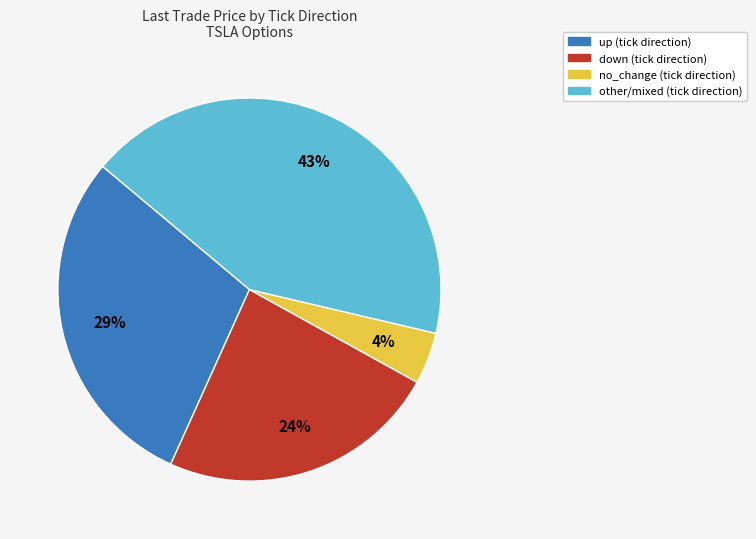

Is there a majority slice in this chart?

No